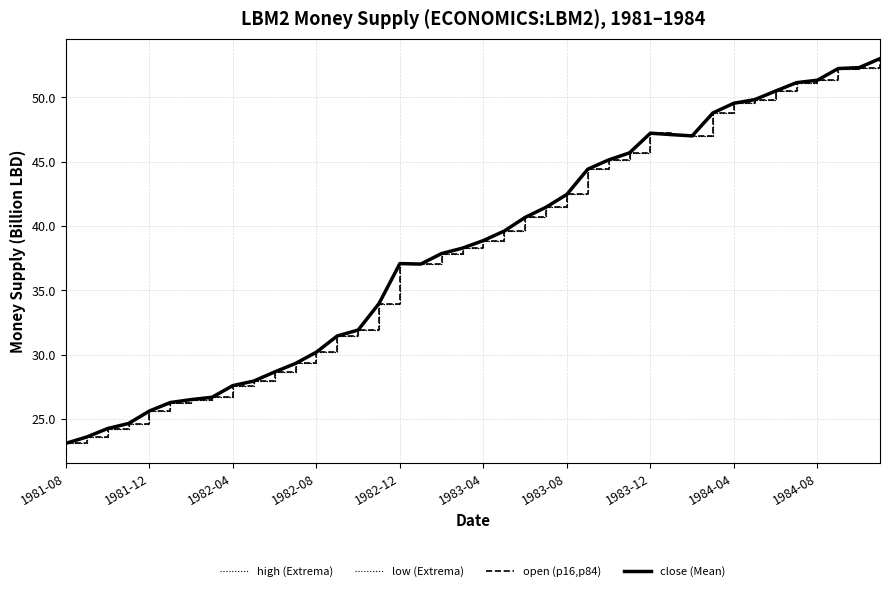

Reading left to right, extract all data points from this chart.

high (Extrema): 23.1	23.6	24.2	24.6	25.6	26.3	26.5	26.7	27.6	27.9	28.6	29.3	30.2	31.4	31.9	34.0	37.1	37.0	37.9	38.3	38.9	39.6	40.7	41.5	42.5	44.4	45.1	45.7	47.2	47.1	47.0	48.8	49.5	49.8	50.5	51.1	51.3	52.2	52.3	53.0
low (Extrema): 23.1	23.6	24.2	24.6	25.6	26.3	26.5	26.7	27.6	27.9	28.6	29.3	30.2	31.4	31.9	34.0	37.1	37.0	37.9	38.3	38.9	39.6	40.7	41.5	42.5	44.4	45.1	45.7	47.2	47.1	47.0	48.8	49.5	49.8	50.5	51.1	51.3	52.2	52.3	53.0
open (p16,p84): 23.1	23.6	24.2	24.6	25.6	26.3	26.5	26.7	27.6	27.9	28.6	29.3	30.2	31.4	31.9	34.0	37.1	37.0	37.9	38.3	38.9	39.6	40.7	41.5	42.5	44.4	45.1	45.7	47.2	47.1	47.0	48.8	49.5	49.8	50.5	51.1	51.3	52.2	52.3	53.0
close (Mean): 23.1	23.6	24.2	24.6	25.6	26.3	26.5	26.7	27.6	27.9	28.6	29.3	30.2	31.4	31.9	34.0	37.1	37.0	37.9	38.3	38.9	39.6	40.7	41.5	42.5	44.4	45.1	45.7	47.2	47.1	47.0	48.8	49.5	49.8	50.5	51.1	51.3	52.2	52.3	53.0